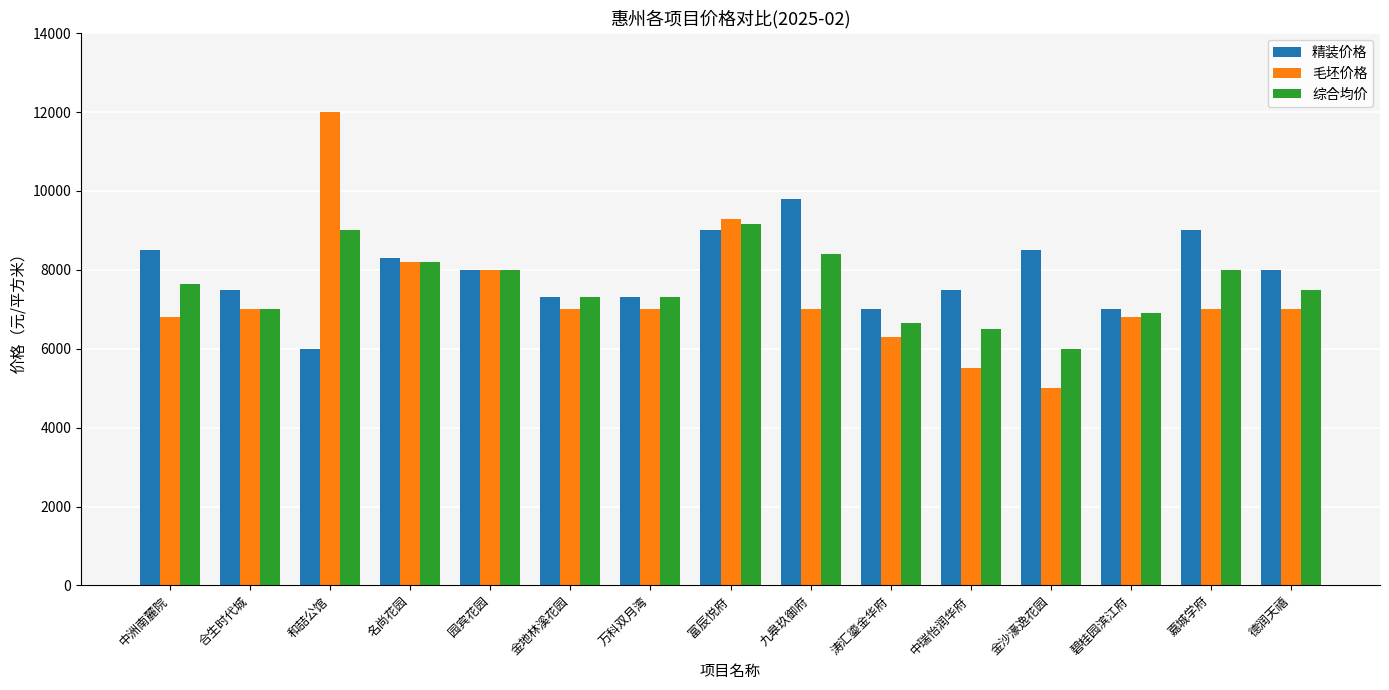

Rank the series by their maximum value, from highest to lowest.

毛坯价格, 精装价格, 综合均价